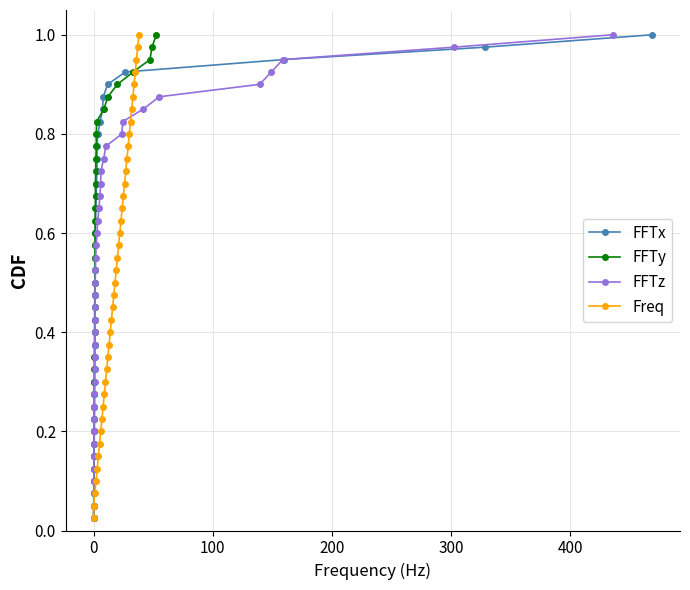

True or false: FFTx and FFTz cross at least once.

False